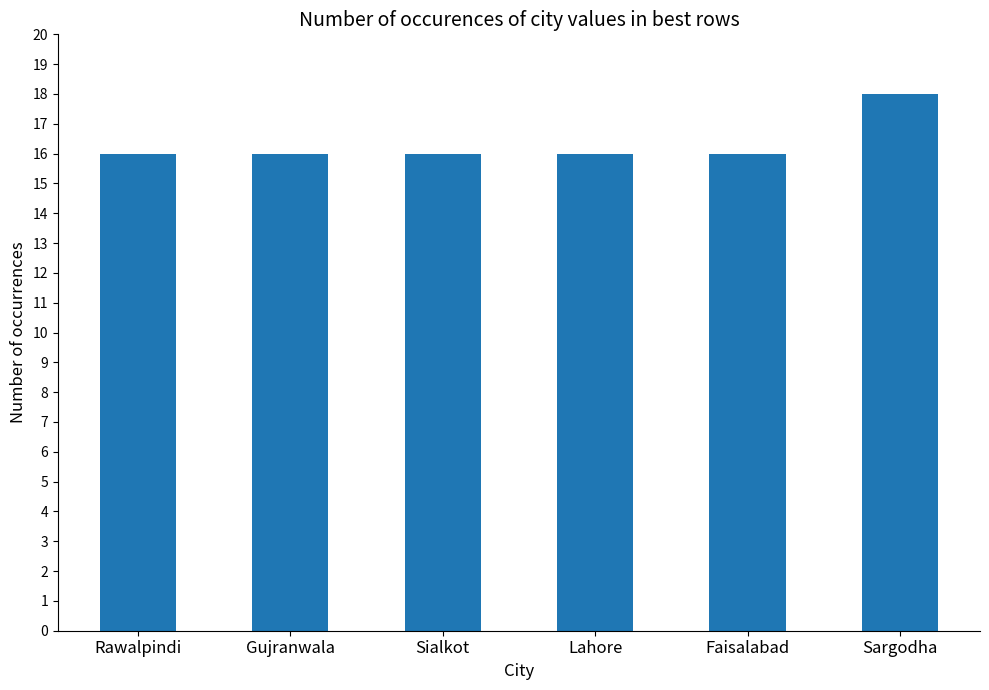

Reading left to right, transcribe all the data shown in this chart.

Rawalpindi=16	Gujranwala=16	Sialkot=16	Lahore=16	Faisalabad=16	Sargodha=18